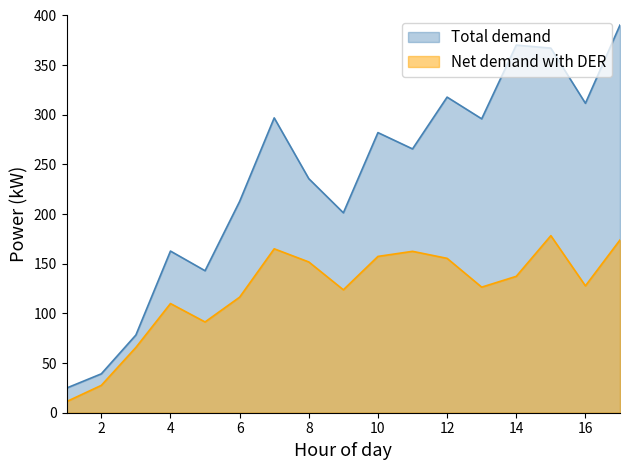

What is the average value?

235.0